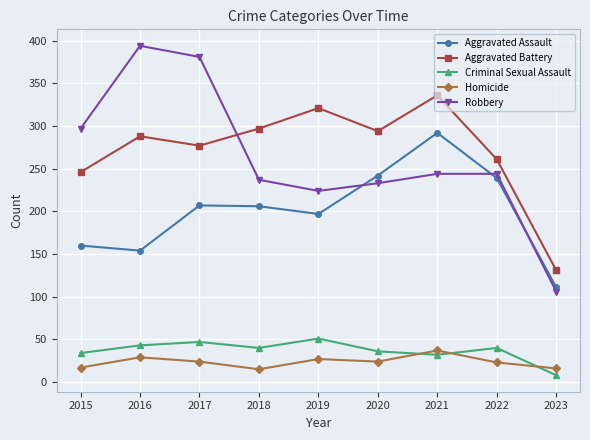

True or false: Aggravated Assault and Homicide cross at least once.

False